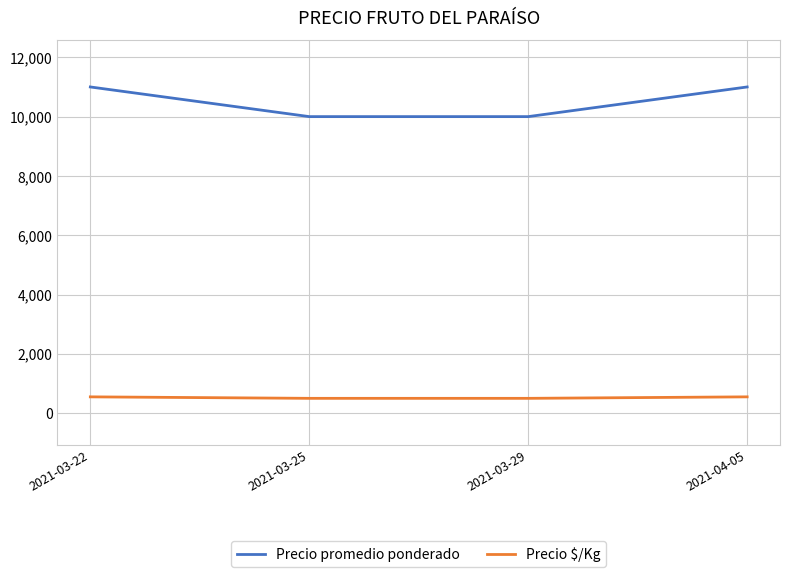

What is the difference between the second highest and second lowest values in the Precio promedio ponderado series?

1000